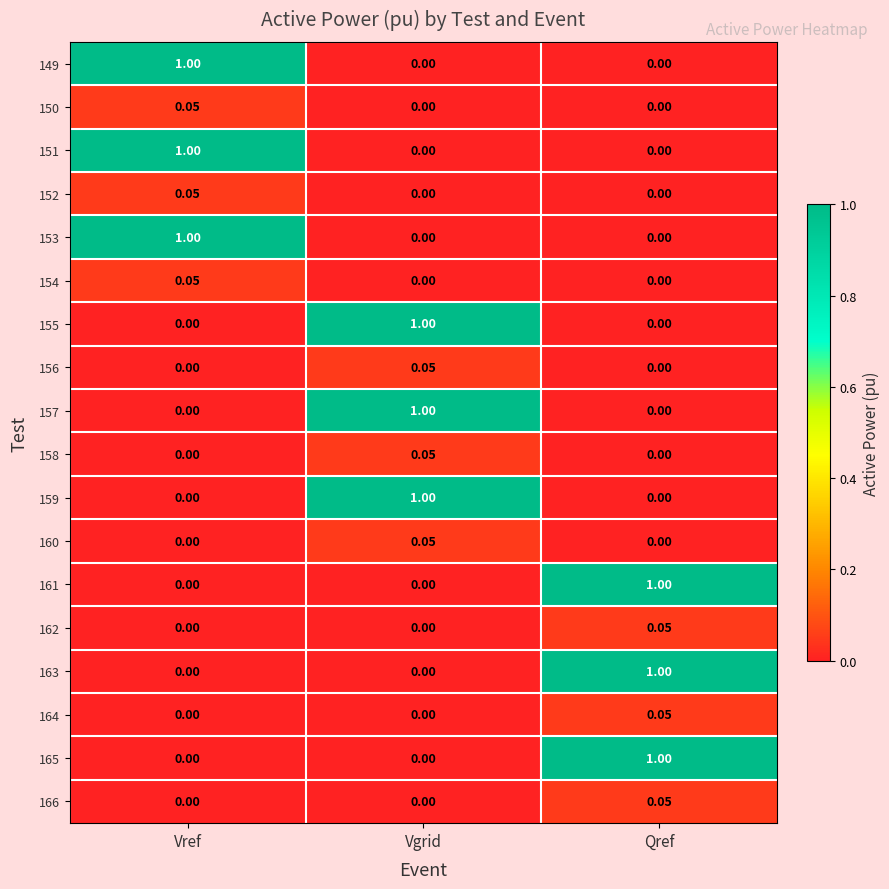

Is the value of 166 at Qref greater than the value of 157 at Vref?

Yes